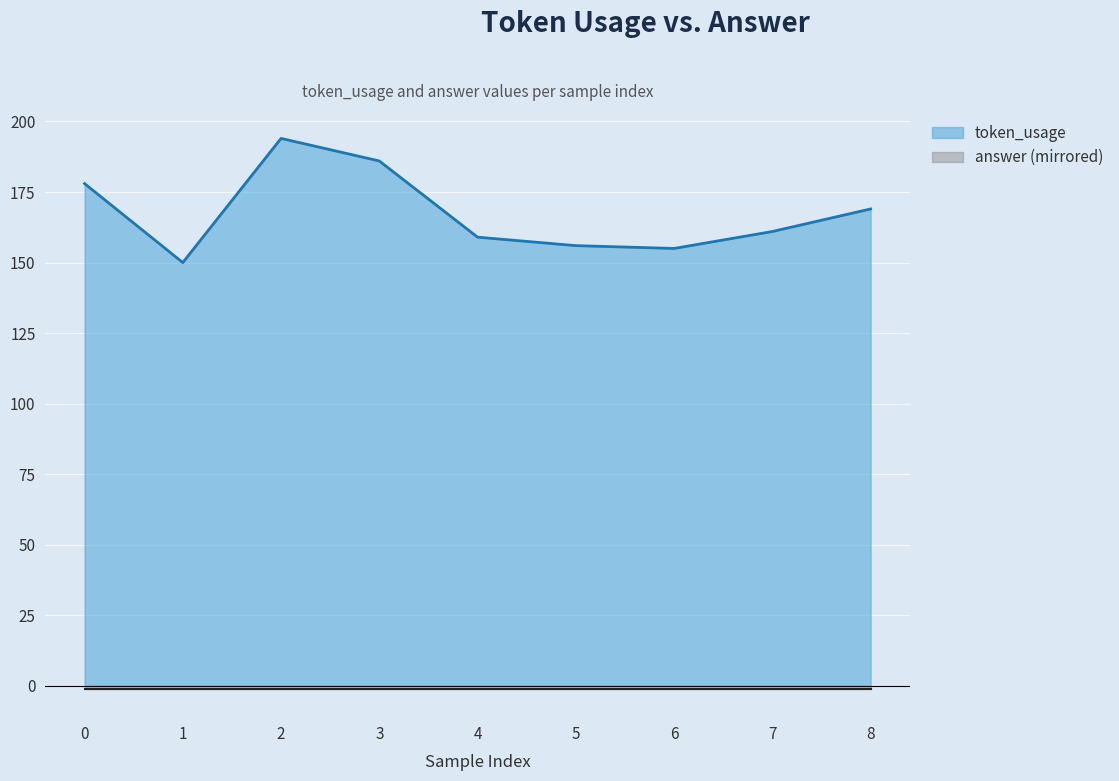

True or false: the data has more than 1 interior local peaks.

False